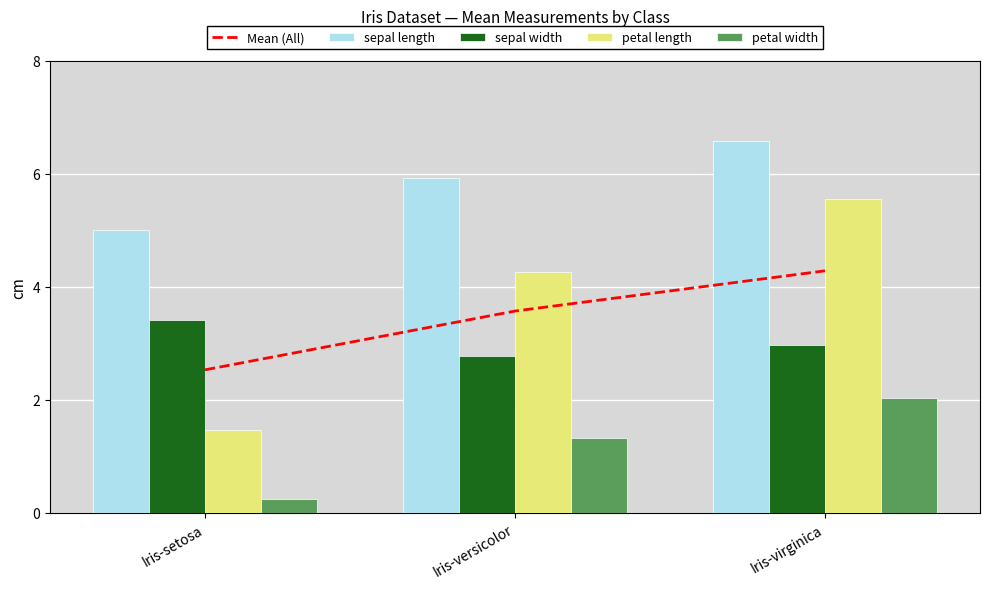

Reading left to right, what are all the values shown in this chart?

Mean (All): 2.5	3.6	4.3
sepal length: 5.0	5.9	6.6
sepal width: 3.4	2.8	3.0
petal length: 1.5	4.3	5.6
petal width: 0.2	1.3	2.0